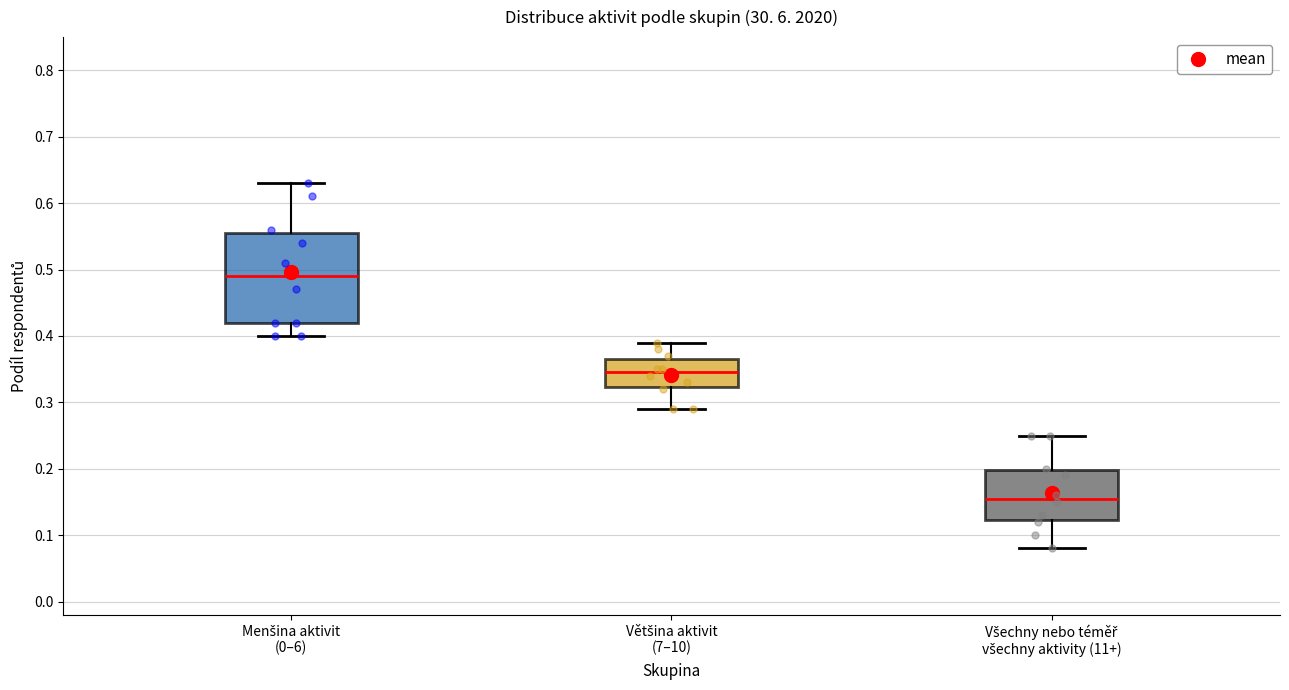

Which box's median line is the lowest?

Všechny nebo téměř všechny aktivity (11+)